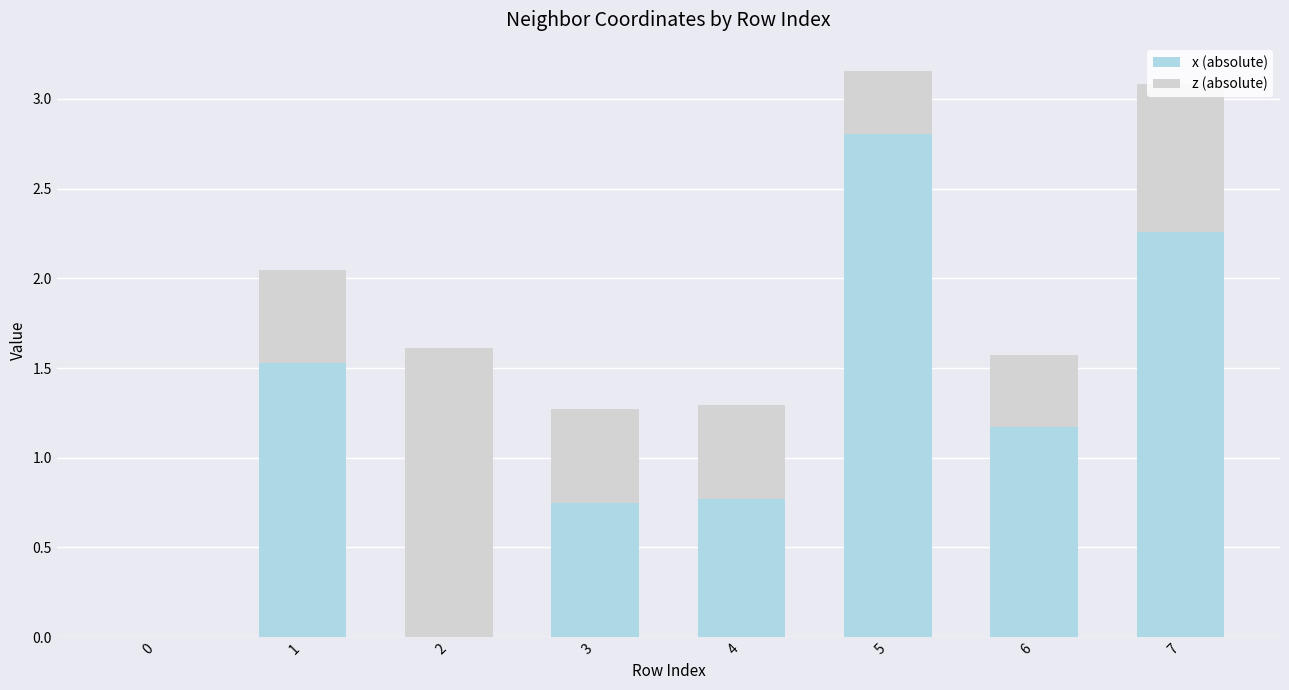

At which label does x (absolute) reach its peak?

5